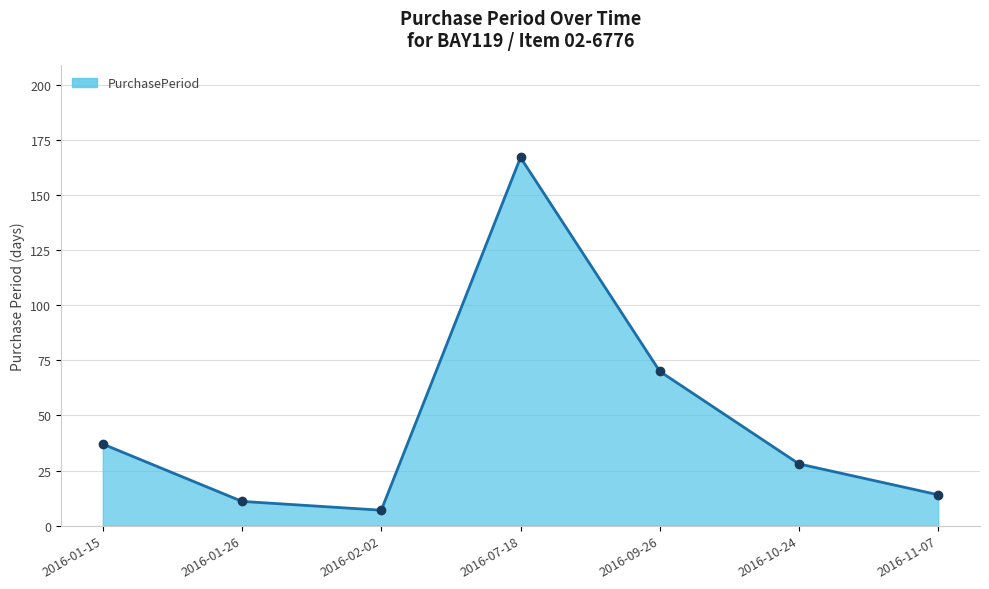

Which label corresponds to the largest value in the chart?

2016-07-18